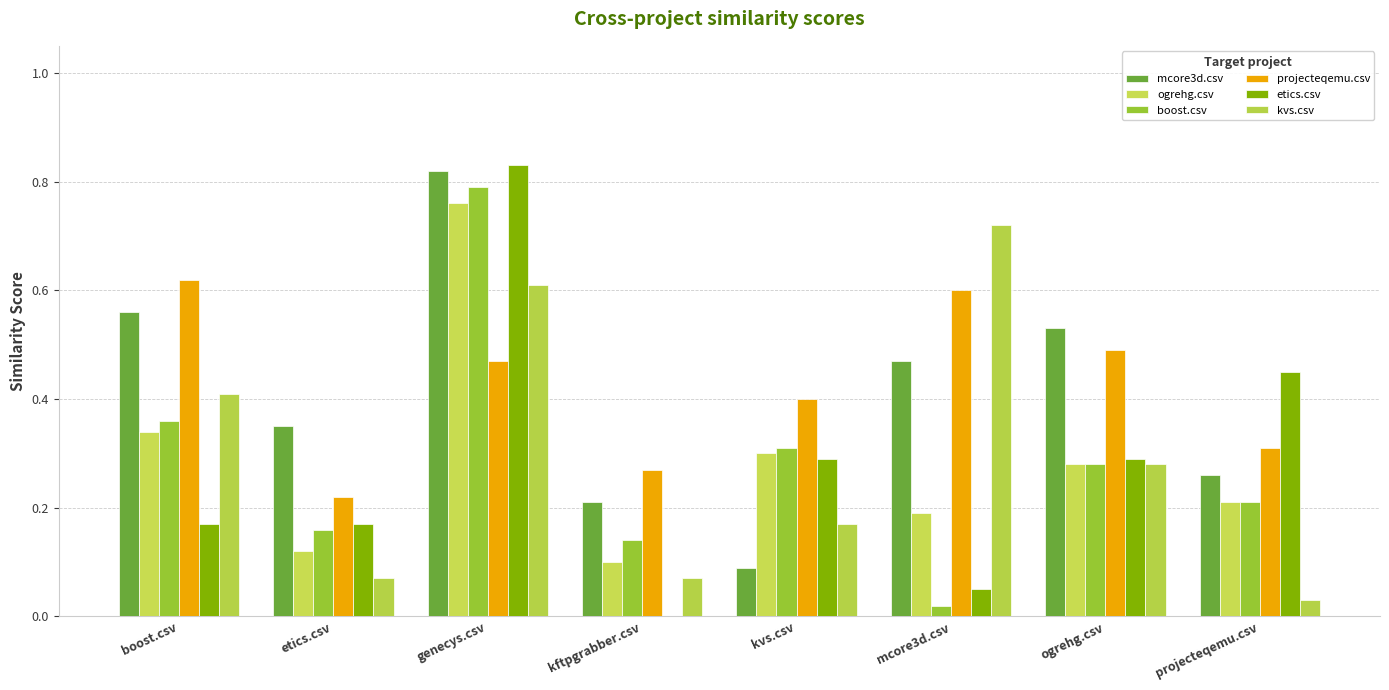

What are all the series names shown in the legend?

mcore3d.csv, ogrehg.csv, boost.csv, projecteqemu.csv, etics.csv, kvs.csv